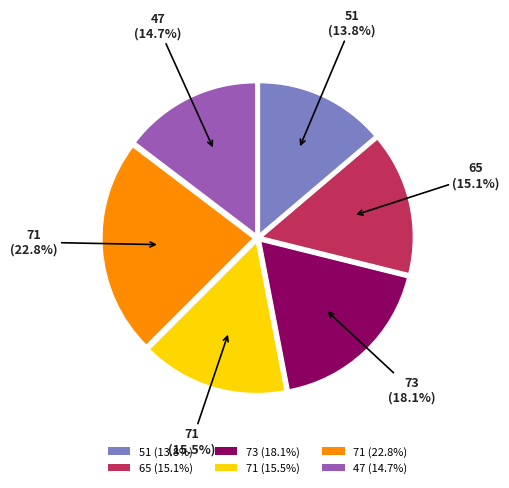

Approximately how many times larger is the value at 51 (13.8%) compared to 71 (22.8%)?

0.6